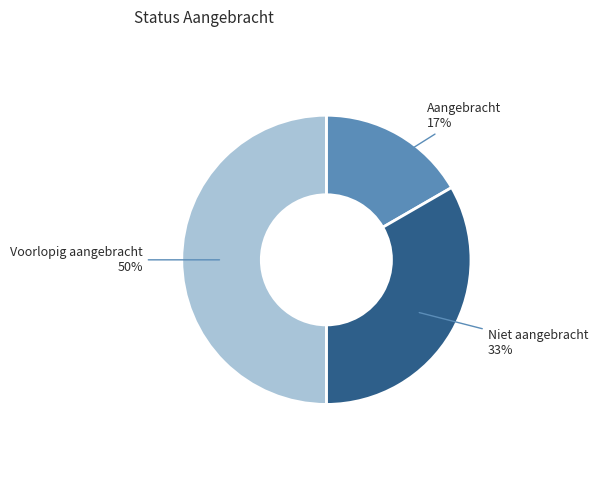

Is Aangebracht the majority of the pie?

No